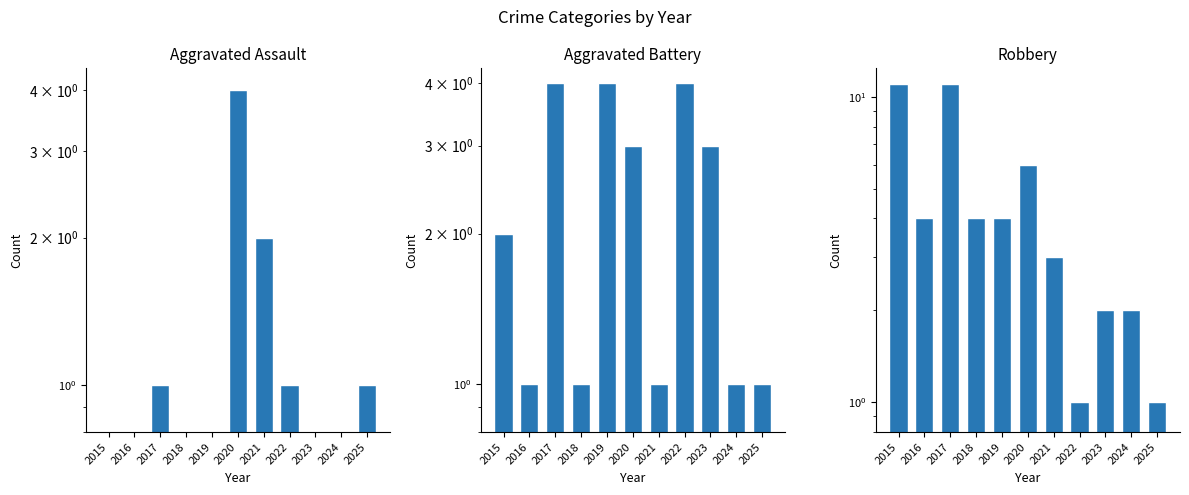

The Aggravated Assault series shows 1.5 at 2022. True or false?

False